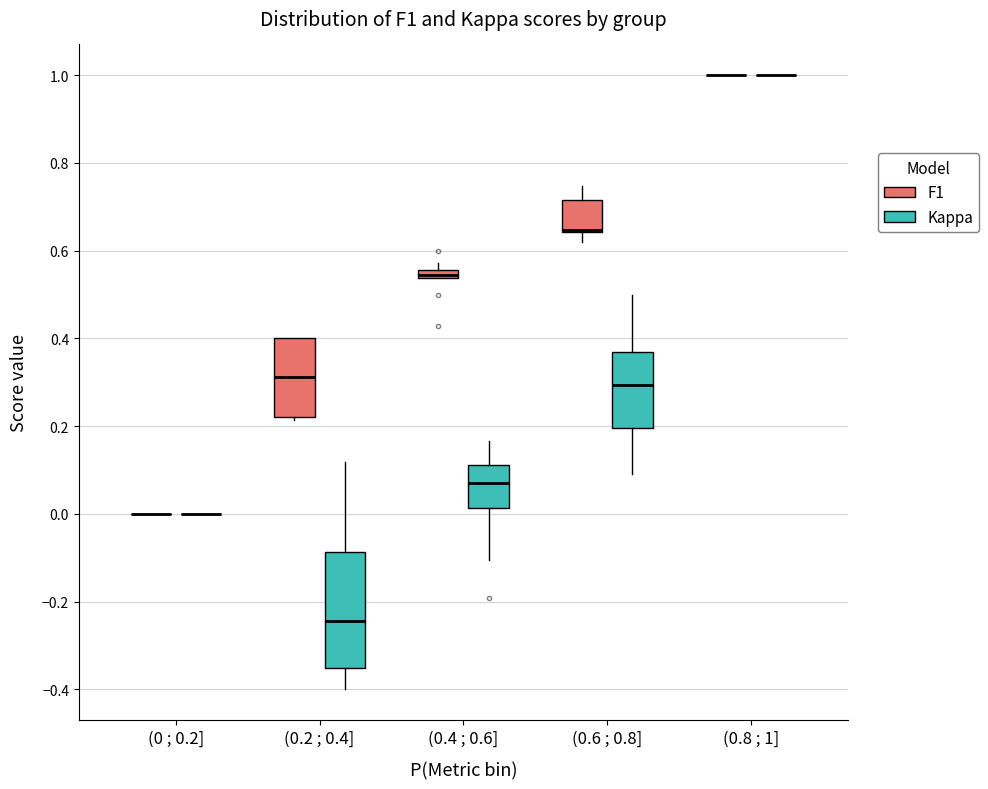

Where is the lower edge of the box for (0.2 ; 0.4] (F1) on the y-axis? The values are not printed on the chart, so give them approximately, as read against the axis.

0.22